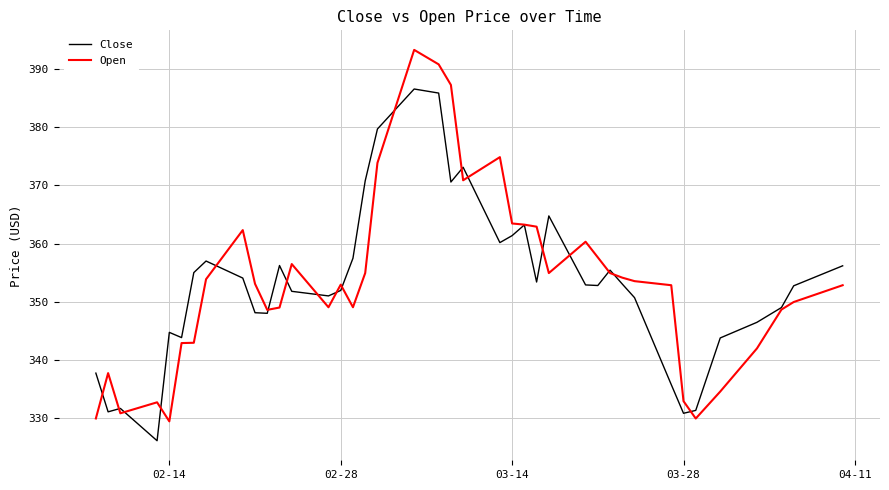

What is the smallest value displayed?

326.1